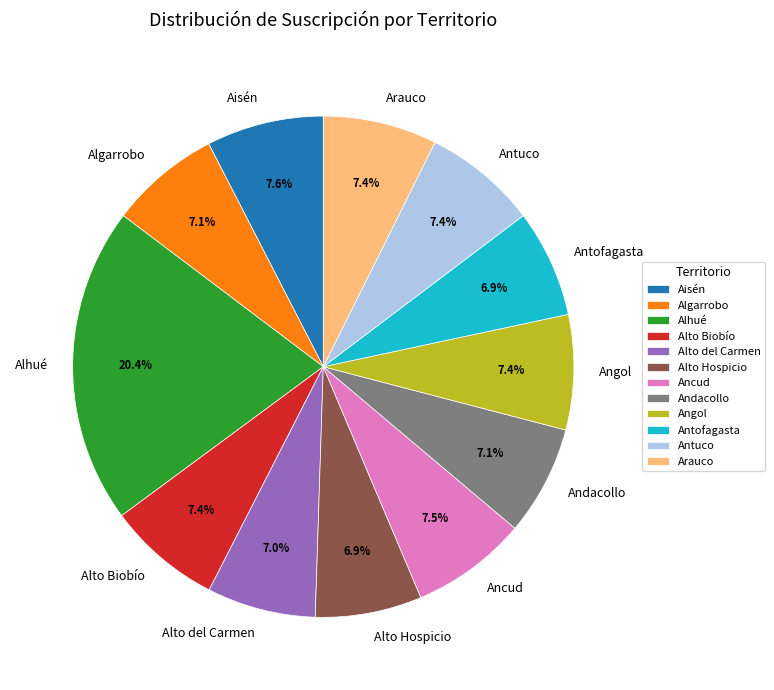

True or false: Arauco accounts for 7% of the total.

True